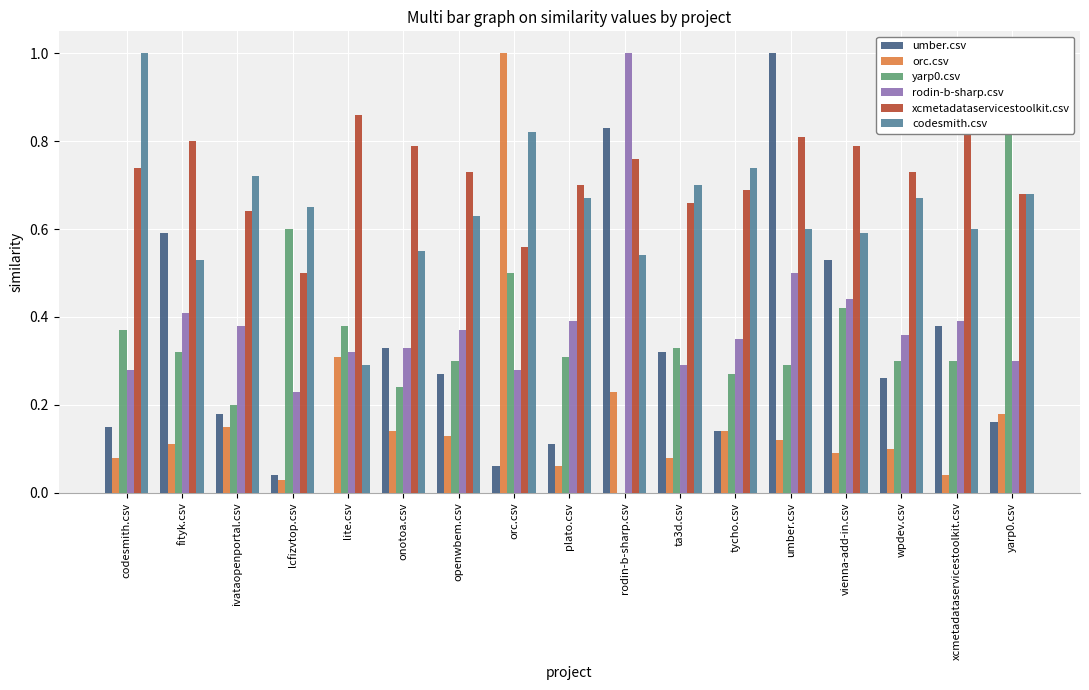

What is the value of the orc.csv bar at the 13th from the left?

0.1